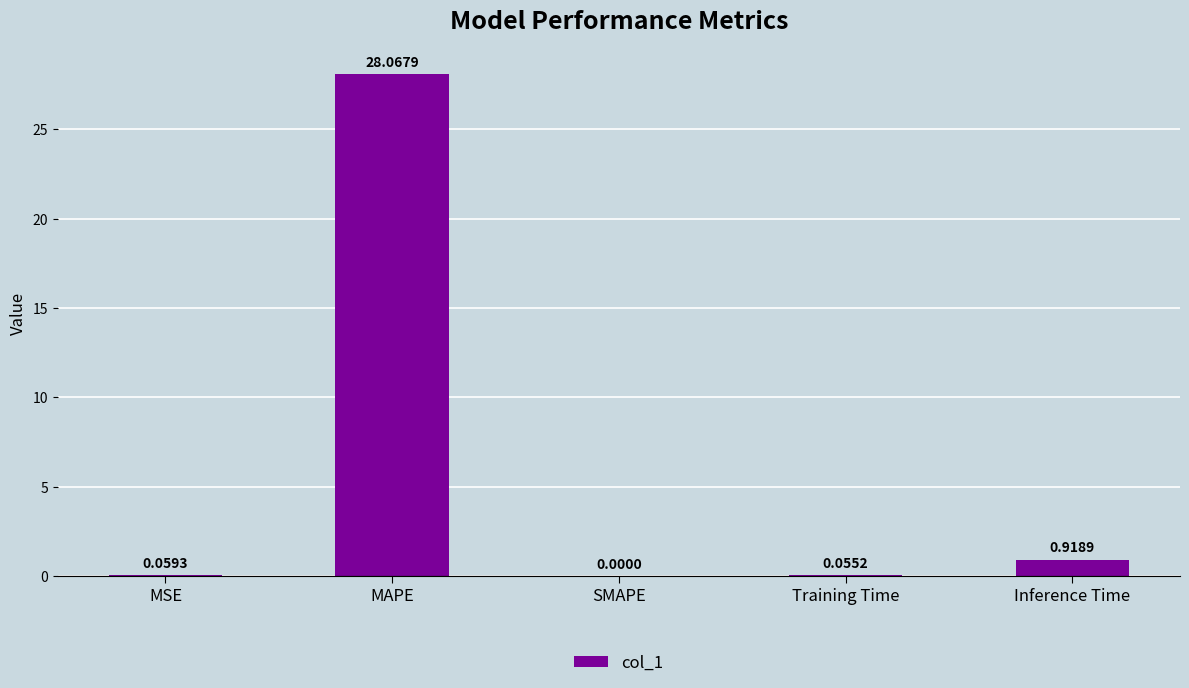

At which label is the value closest to 14?

Inference Time